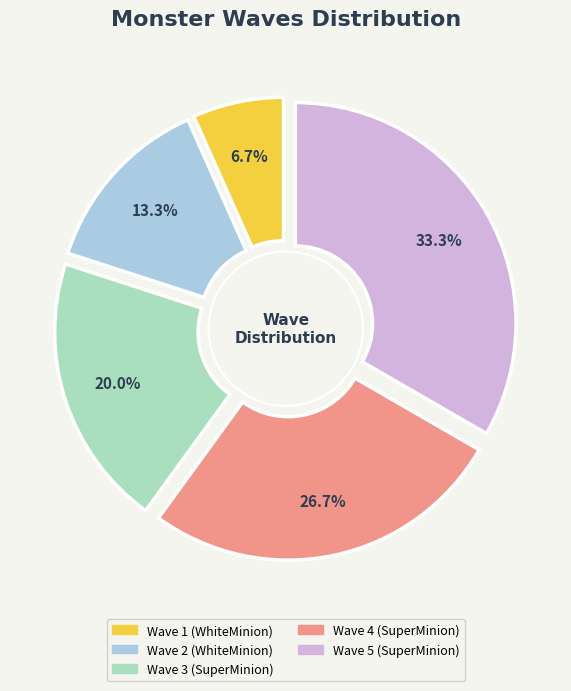

What is the largest slice in the pie chart?

Wave 5 (SuperMinion)